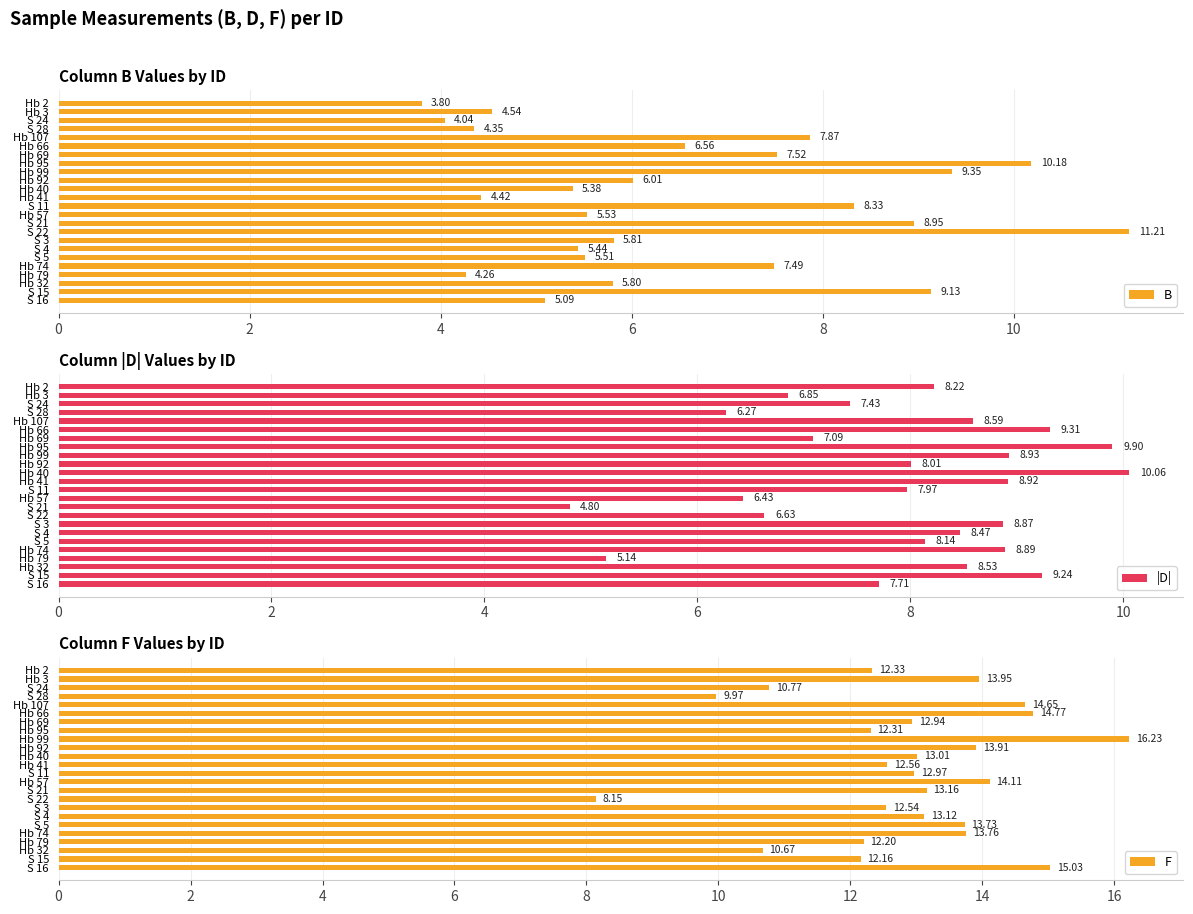

What is the difference between the second highest and second lowest values in the B series?

6.1